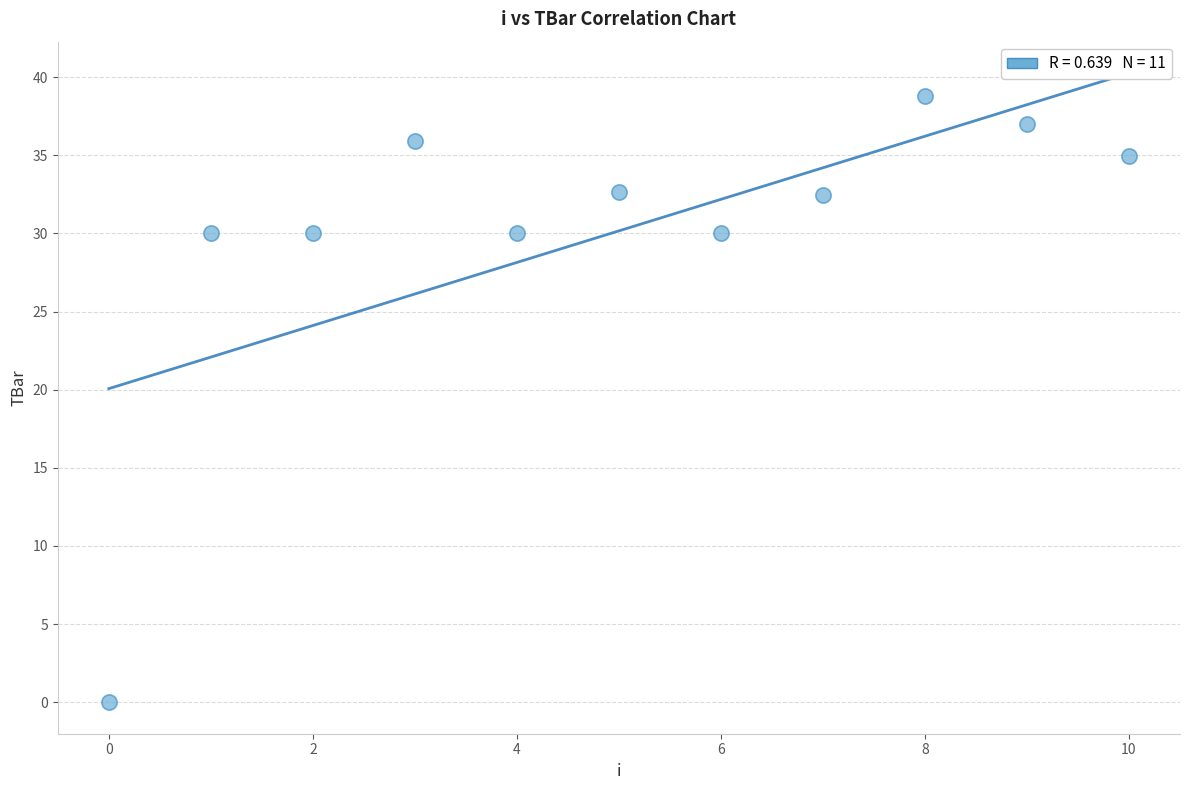

What is the average Y value?

30.2